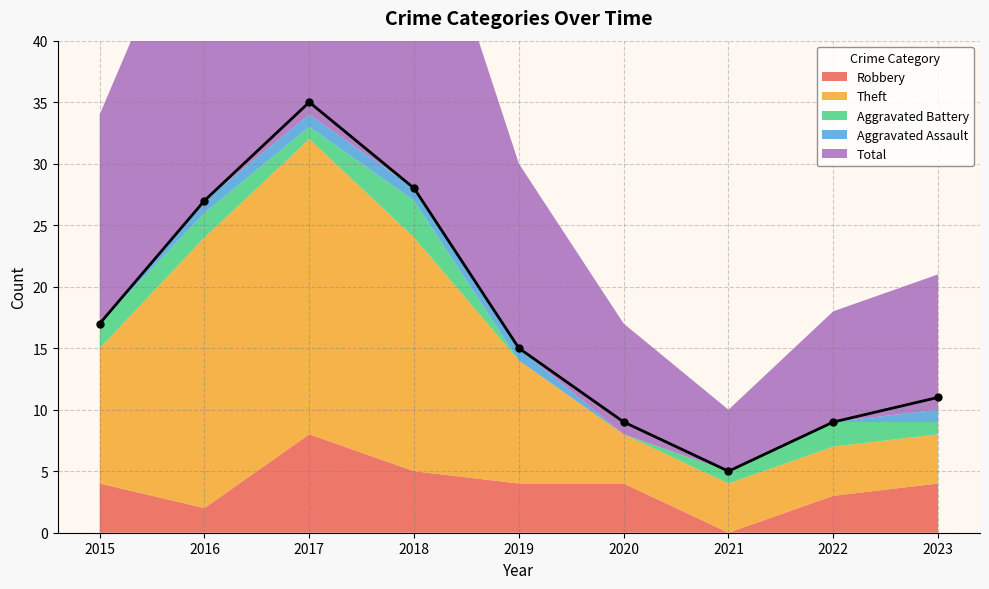

Reading left to right, list all the values displayed in this chart.

Robbery: 4	2	8	5	4	4	0	3	4
Theft: 11	22	24	19	10	4	4	4	4
Aggravated Battery: 2	2	1	3	0	0	1	2	1
Aggravated Assault: 0	1	1	1	1	0	0	0	1
Total: 17	27	35	28	15	9	5	9	11